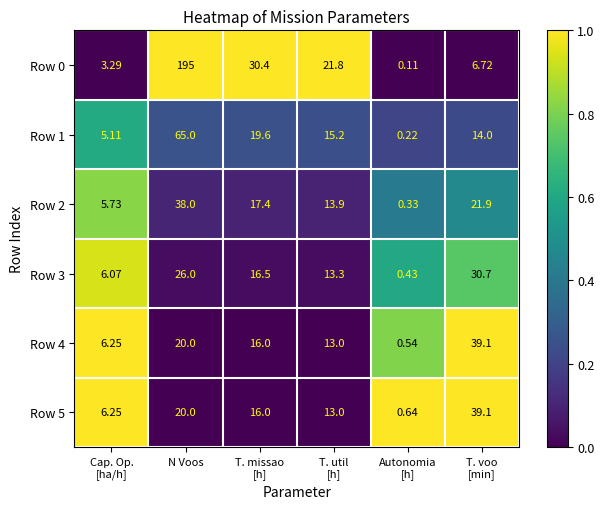

At which label is Row 4 closest to 19?

N Voos